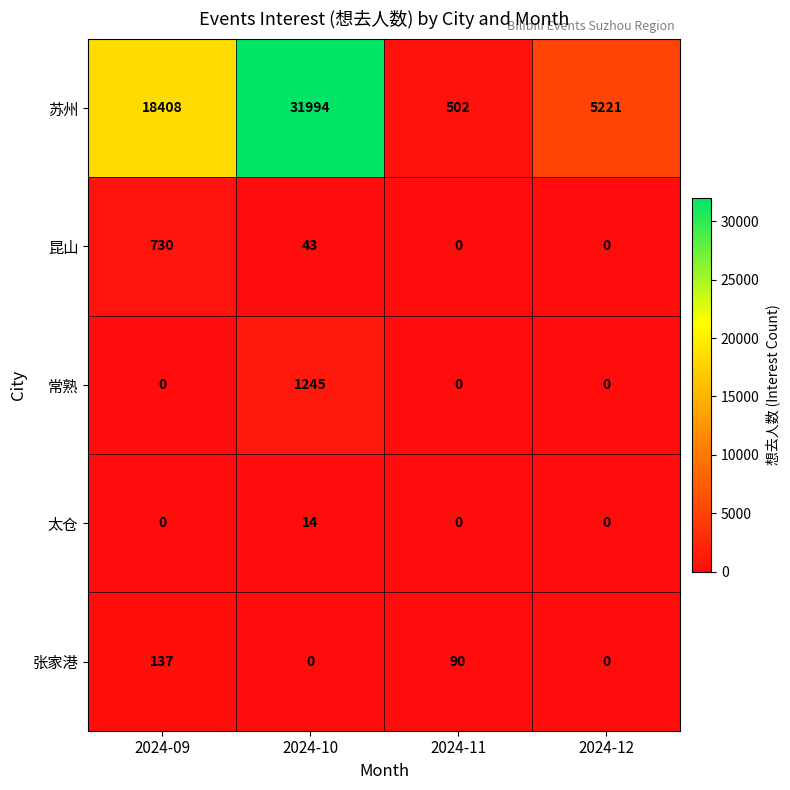

At how many categories does at least one series exceed 14477?

2